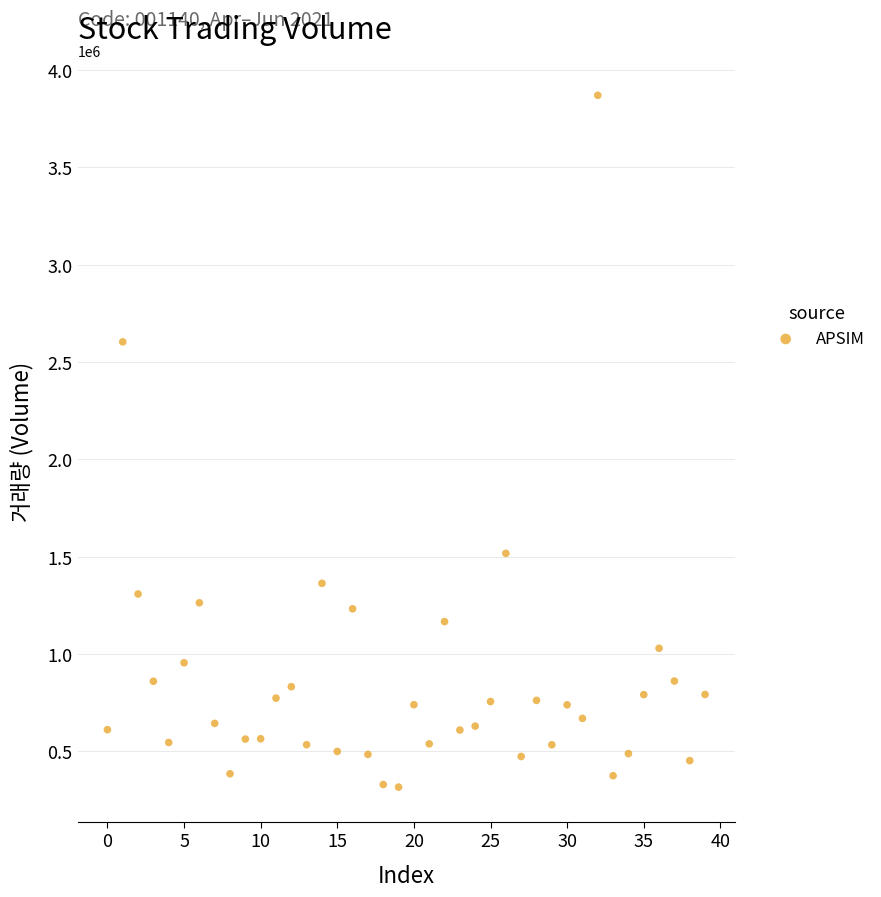

What Y value in the scatter plot is closest to 2093850?

2604267